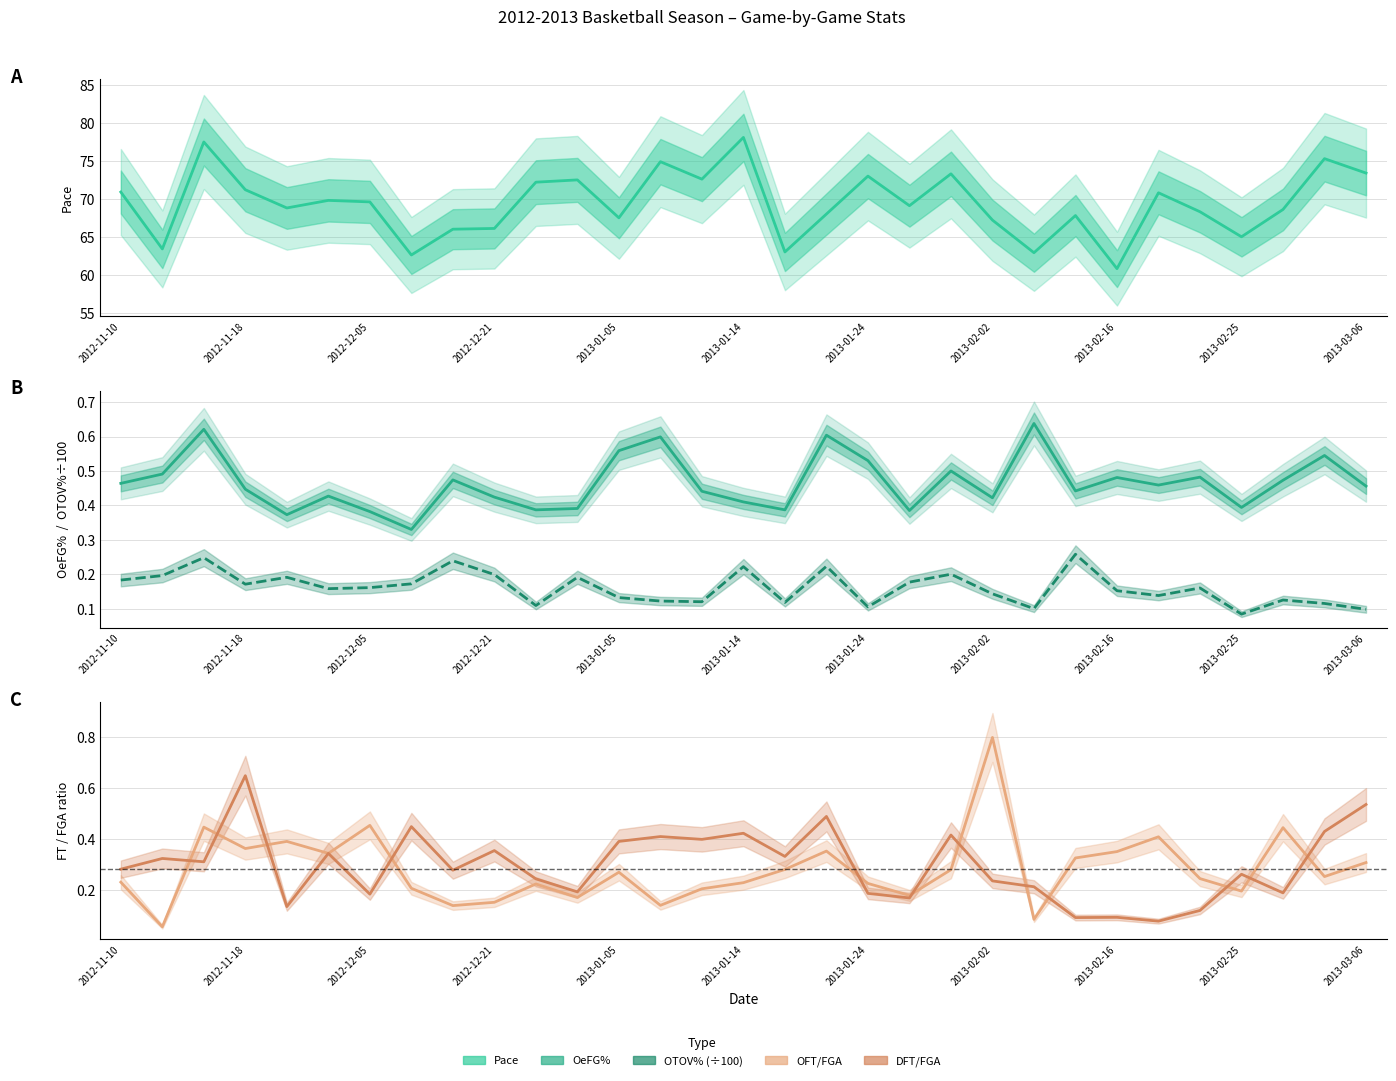

Which series has the largest total across all categories?

Pace